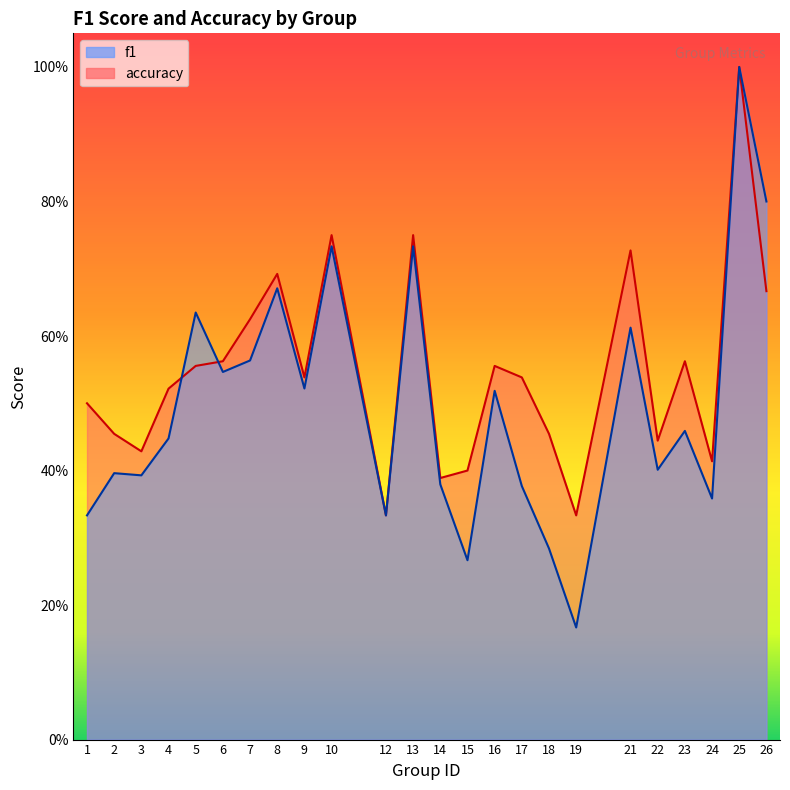

Rank the categories by accuracy value from highest to lowest.

25, 10, 13, 21, 8, 26, 7, 6, 23, 5, 16, 9, 17, 4, 1, 2, 18, 22, 3, 24, 15, 14, 12, 19